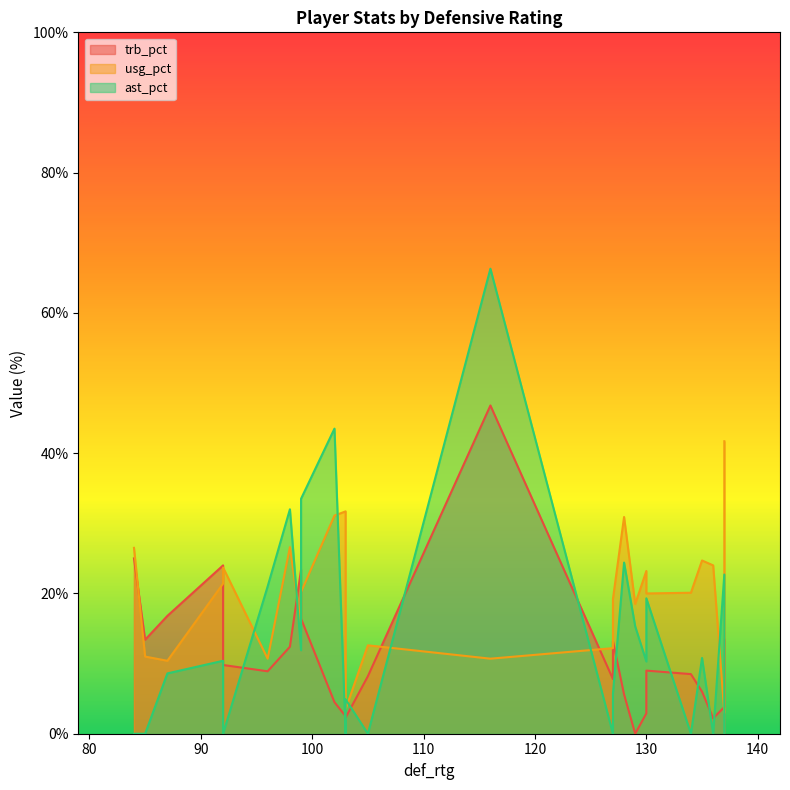

List the series in order of their peak value, highest first.

ast_pct, trb_pct, usg_pct